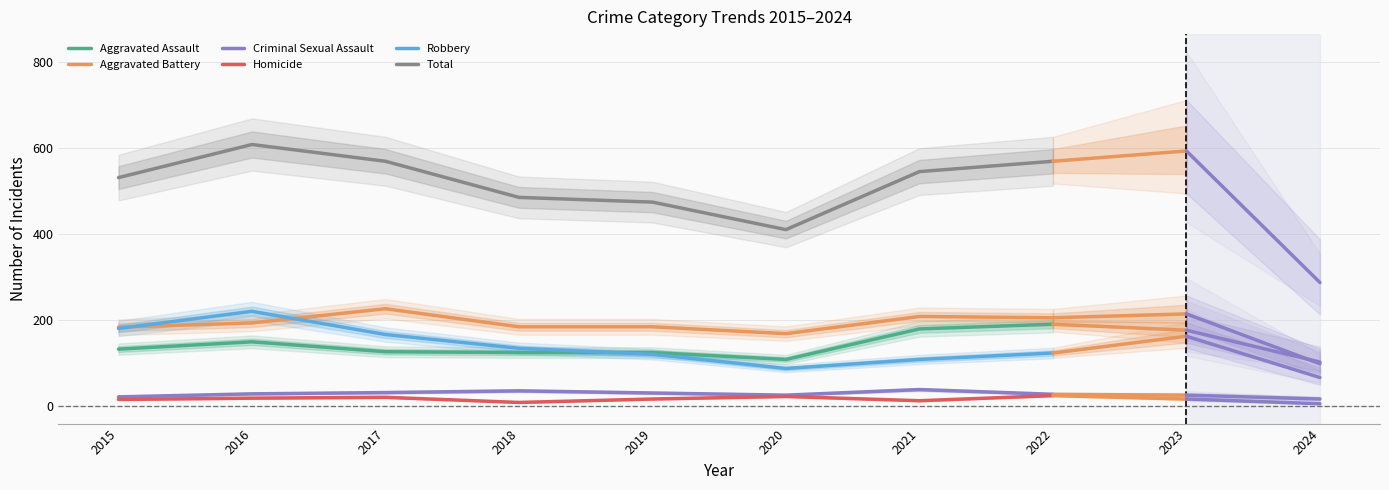

Which series has the largest total across all categories?

Total